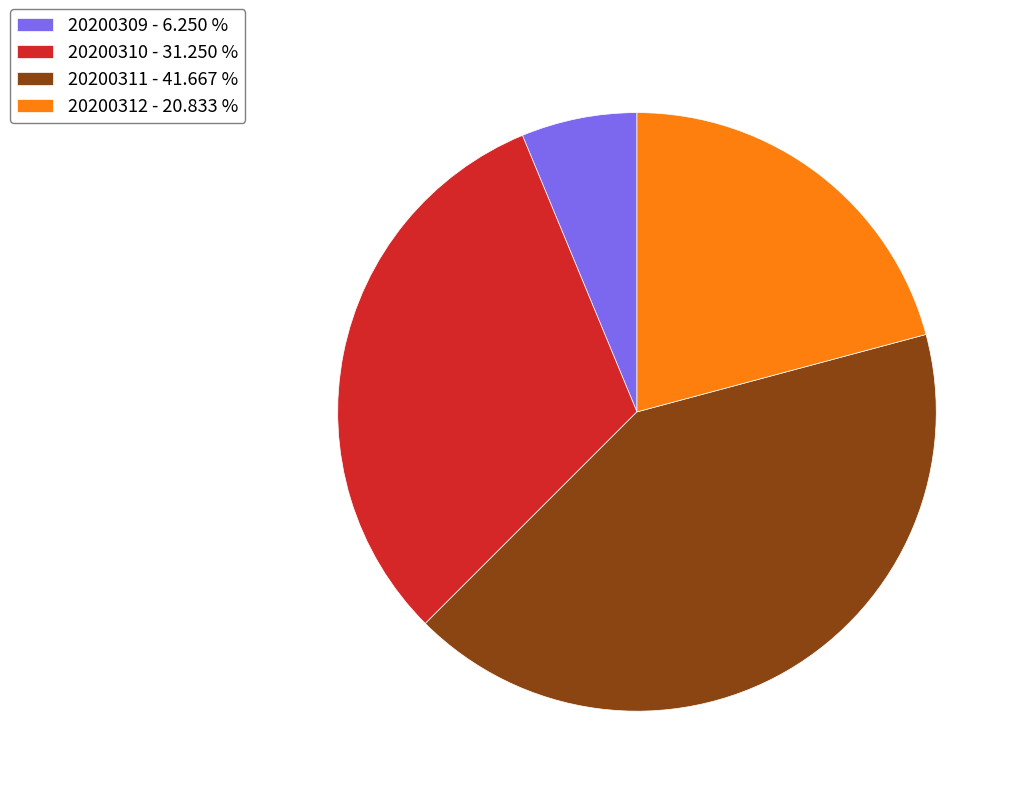

Approximately how many times larger is the value at 20200311 - 41.667 % compared to 20200309 - 6.250 %?

6.7